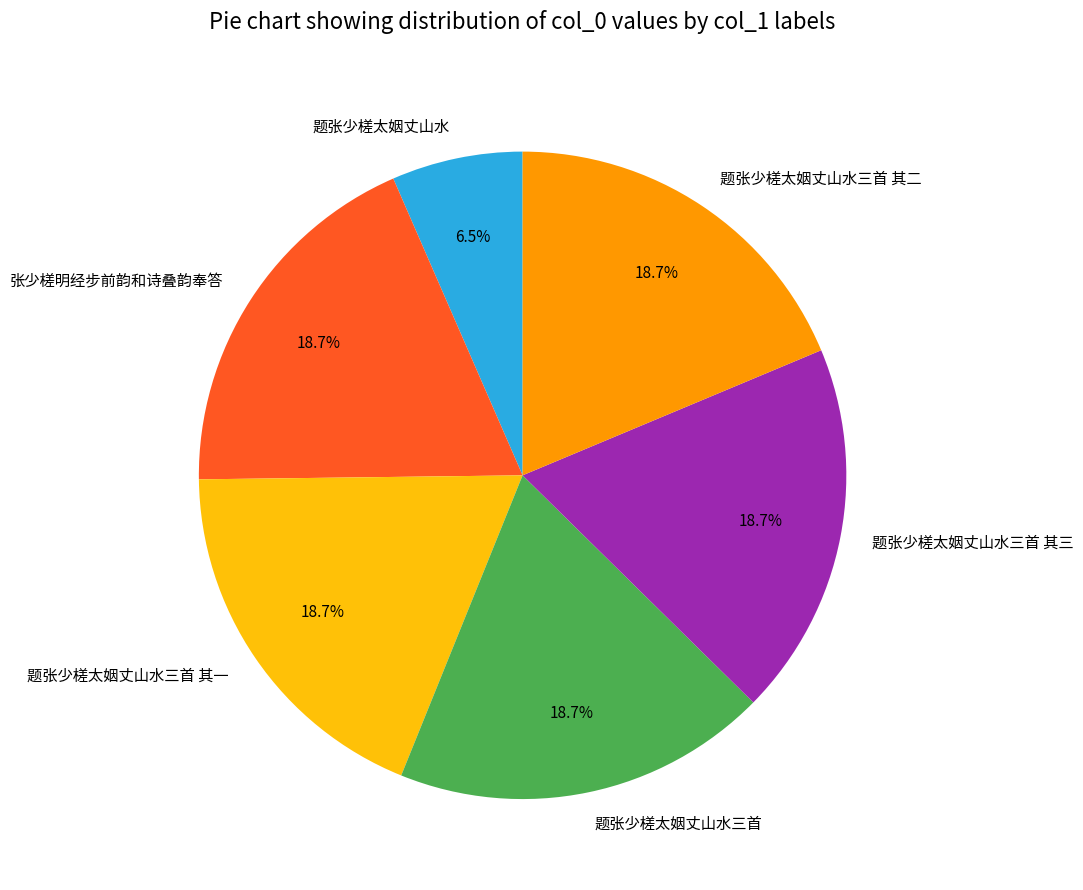

Count the number of slices in the pie.

6